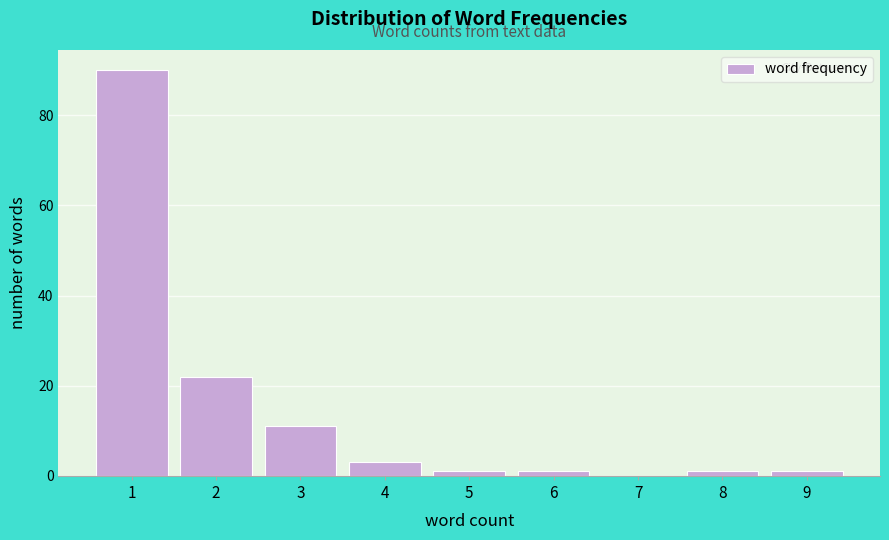

Reading right to left, what are all the values shown in this chart?

9=1	8=1	7=0	6=1	5=1	4=3	3=11	2=22	1=90